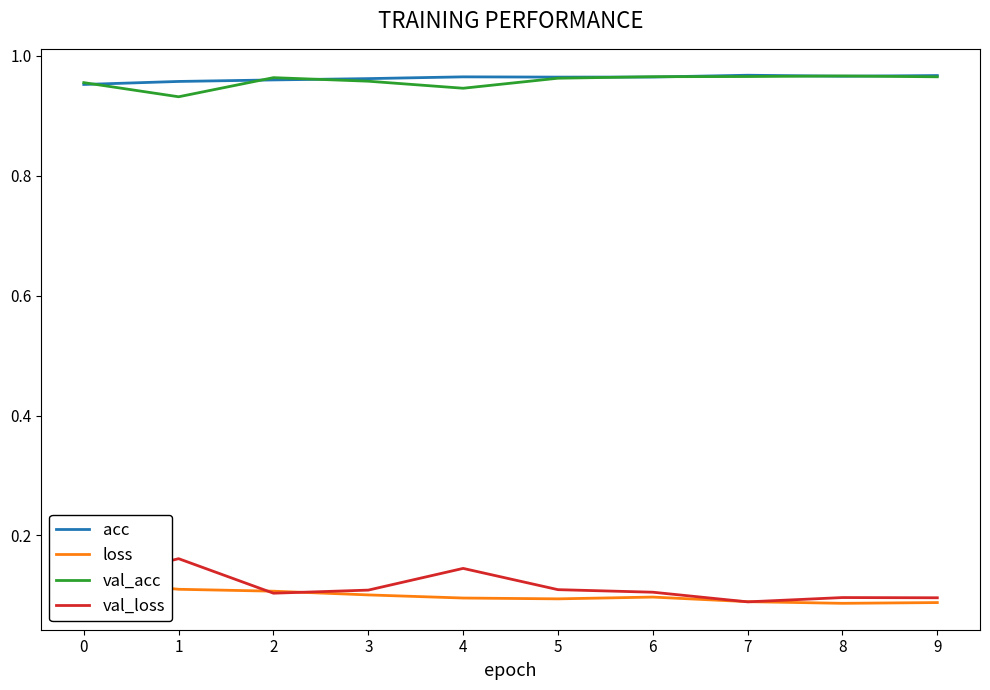

True or false: val_acc has more than 0 points higher than both neighbors.

True